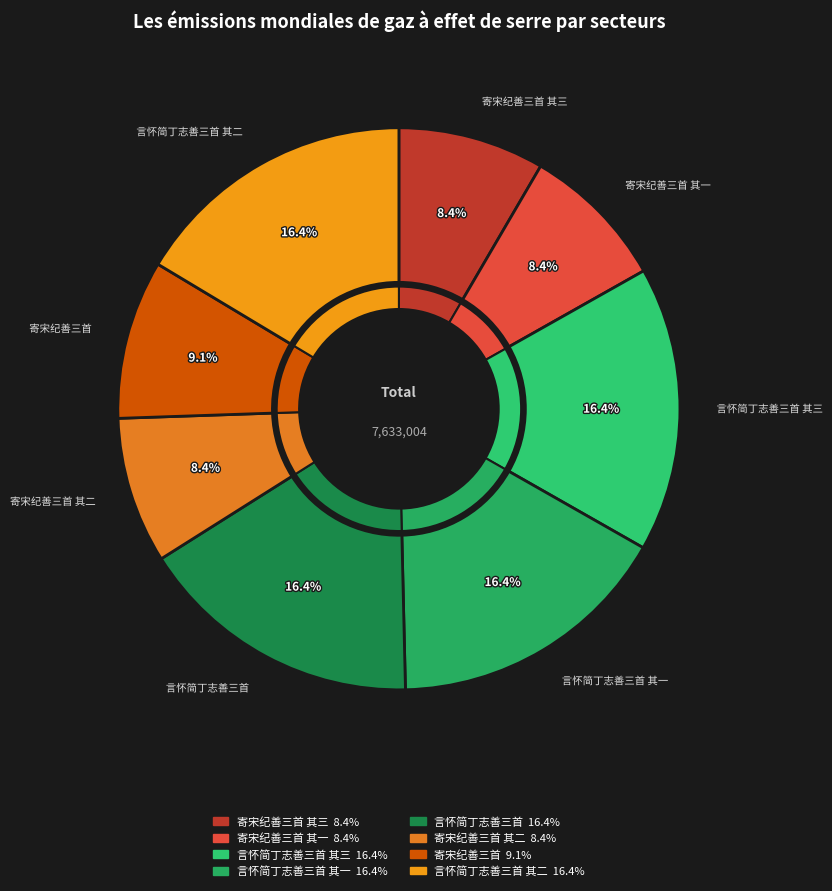

Do 言怀简丁志善三首 其三 and 寄宋纪善三首 其二 together represent more than half of the pie?

No